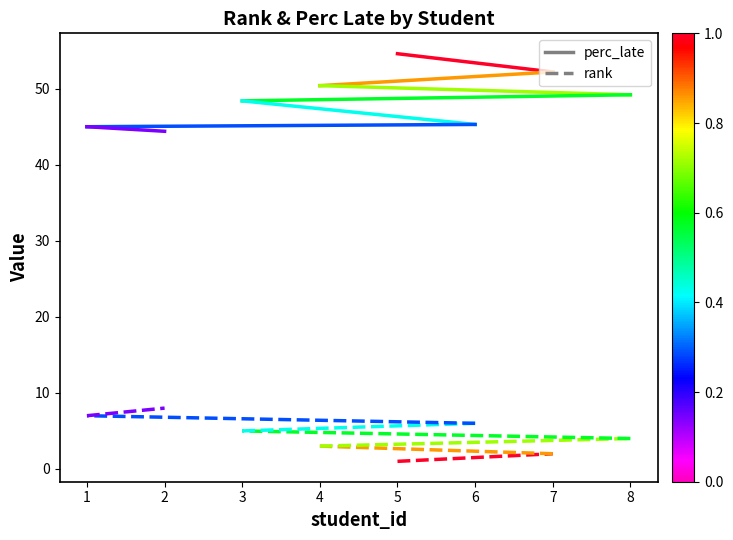

What is the approximate value of rank at 5?

1.0